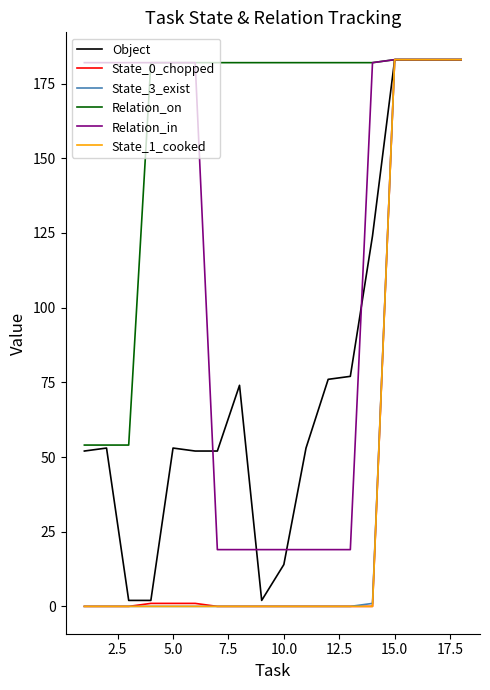

What is the difference between the maximum and minimum values in the Relation_on series?

129